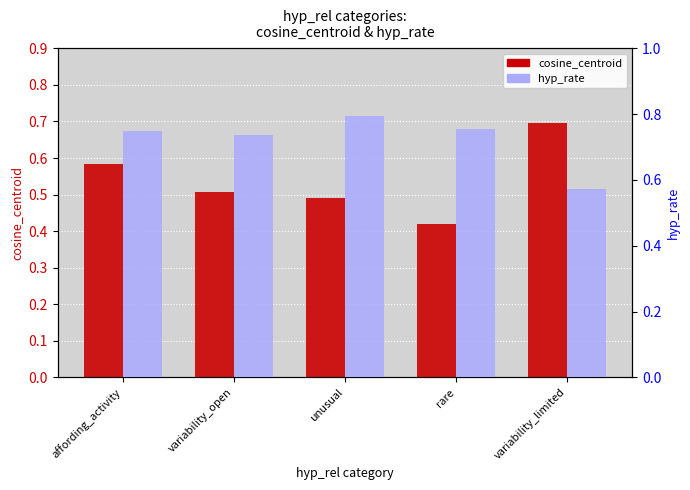

Which category has the lowest value in the cosine_centroid series?

rare